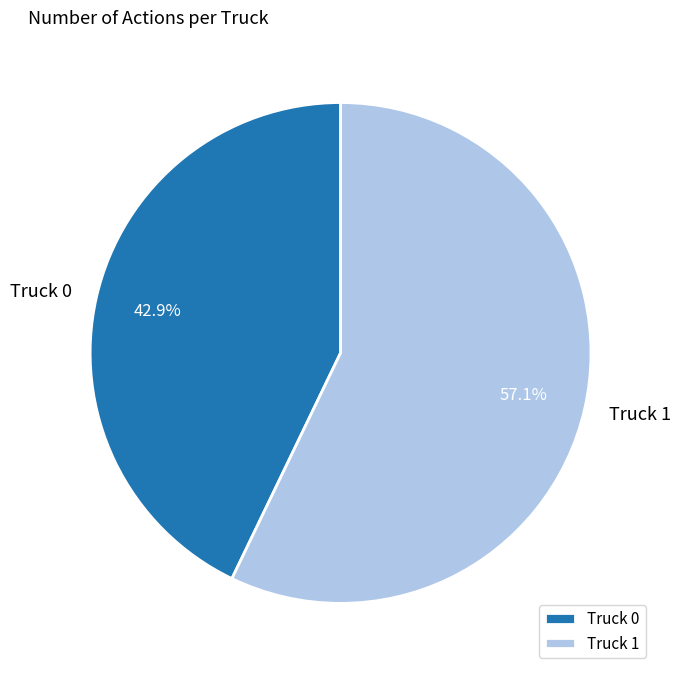

Does Truck 1 represent more than half of the total?

Yes